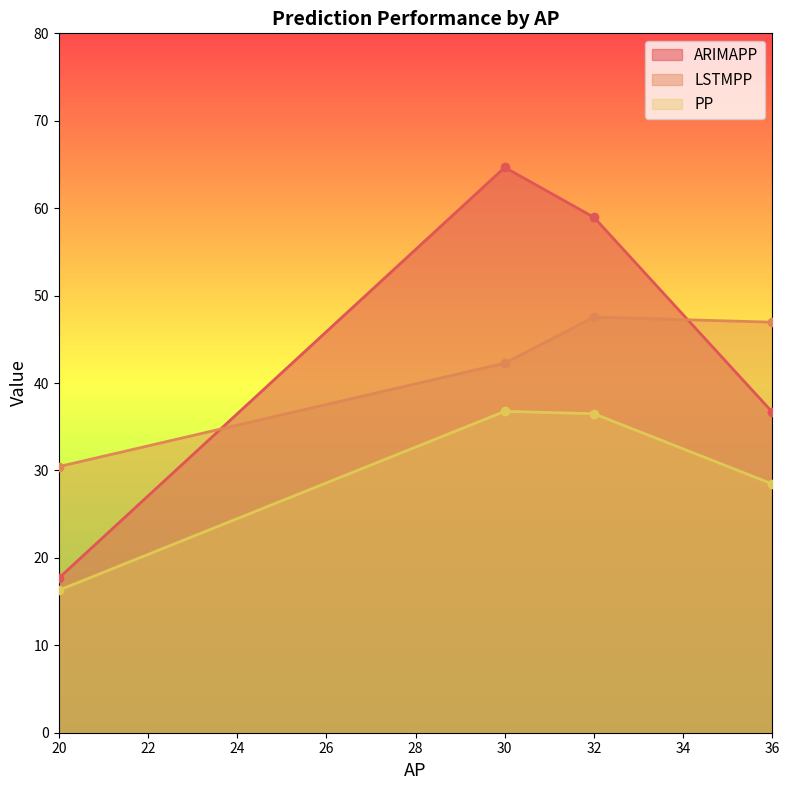

Where is the first local maximum for LSTMPP?

32